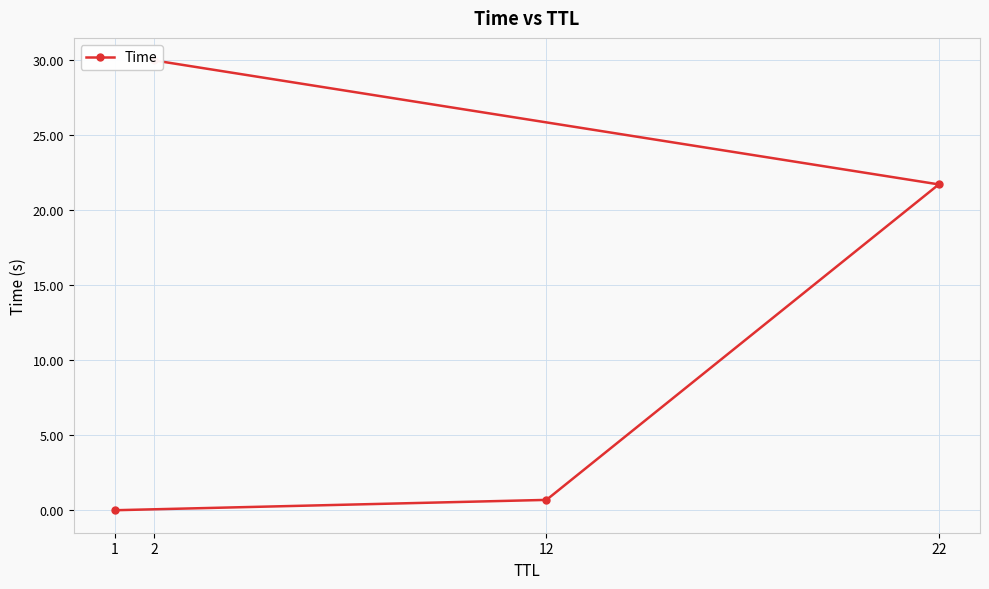

Is it true that the value at 22 is 7.9?

False